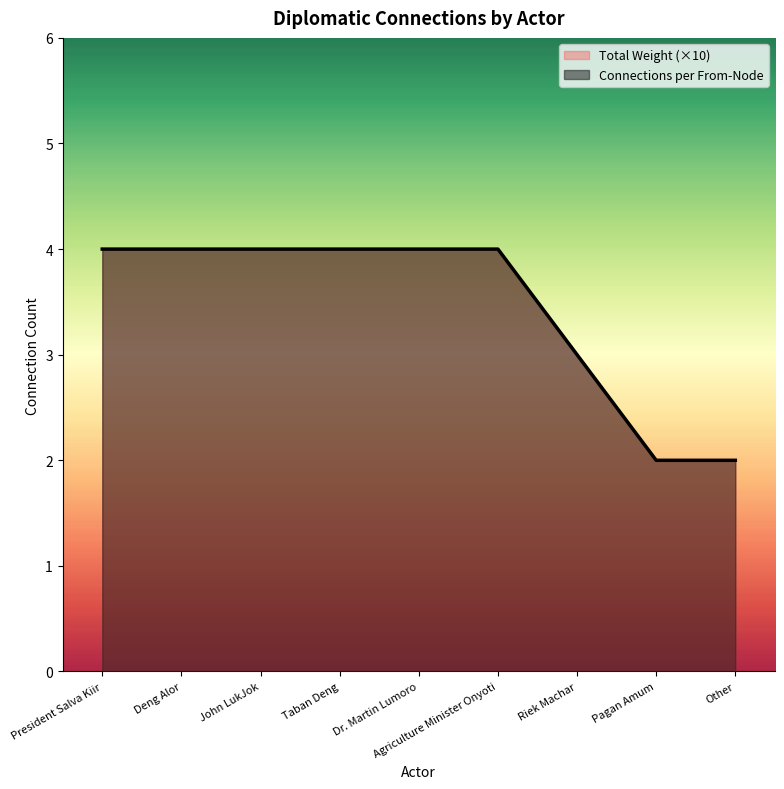

Reading right to left, transcribe all the data shown in this chart.

2	2	3	4	4	4	4	4	4